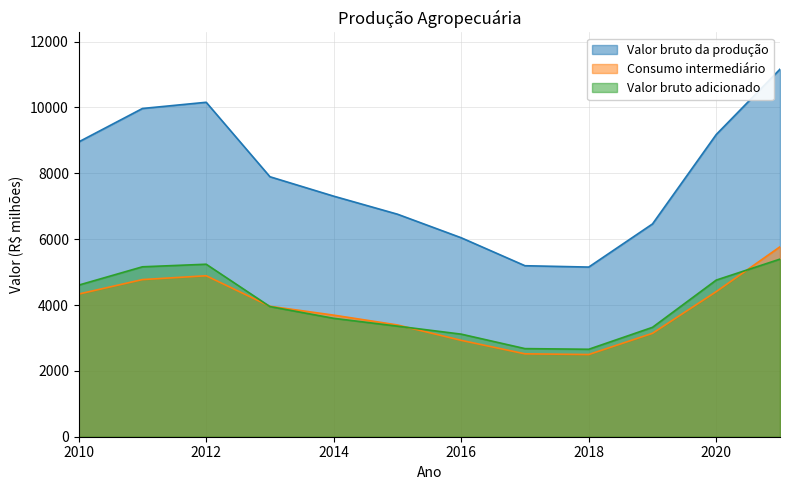

Where is the first local maximum for Consumo intermediário?

2012